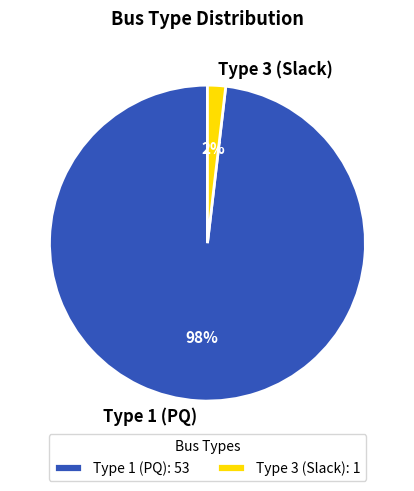

How many slices are in this pie chart?

2